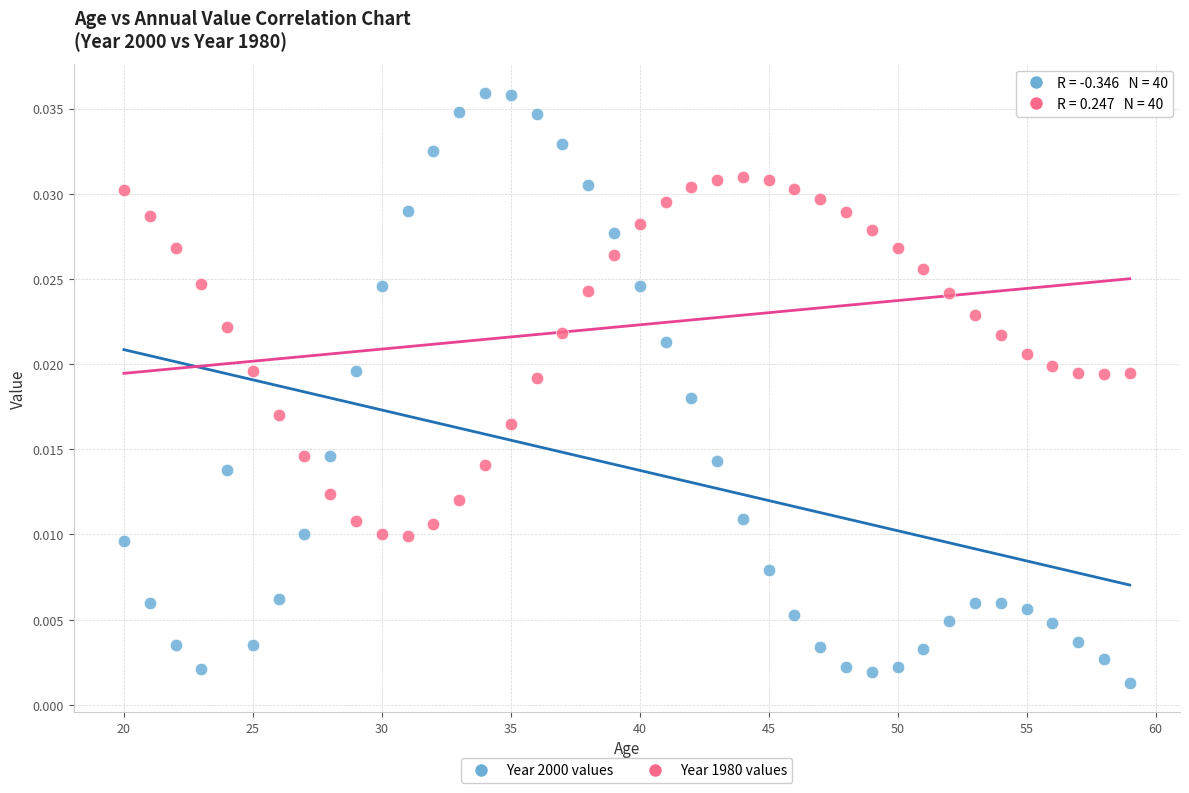

Across all data points, what is the range of X values (max minus min)?

39.0